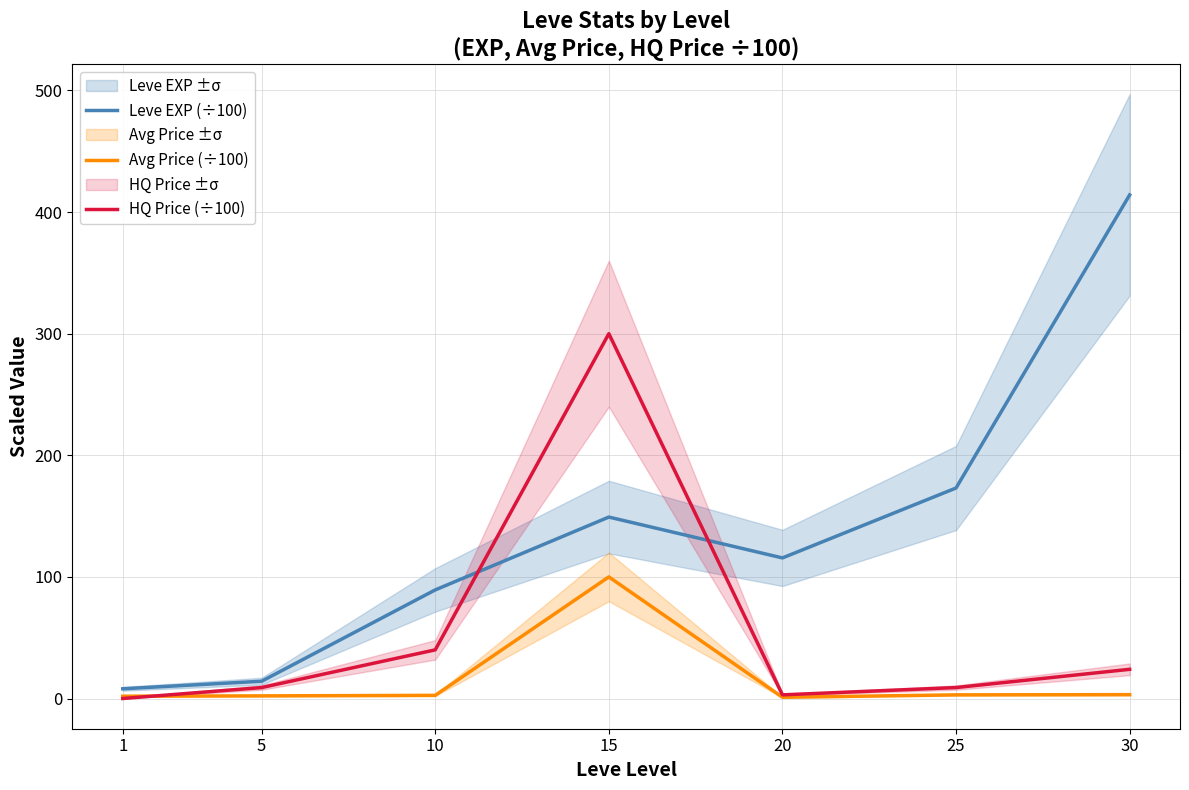

At 20, list the series in order from smallest to largest.

Avg Price (÷100), HQ Price (÷100), Leve EXP (÷100)